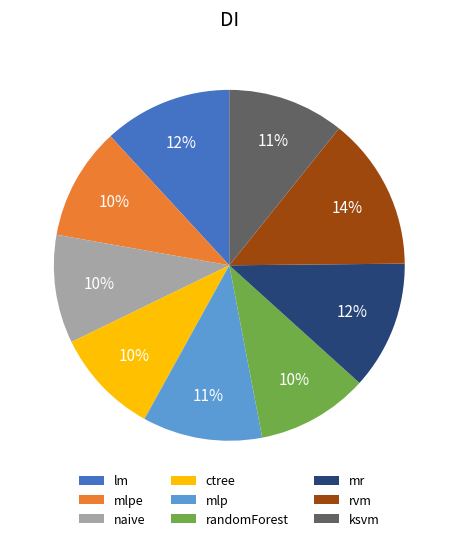

Which slice is the largest?

rvm